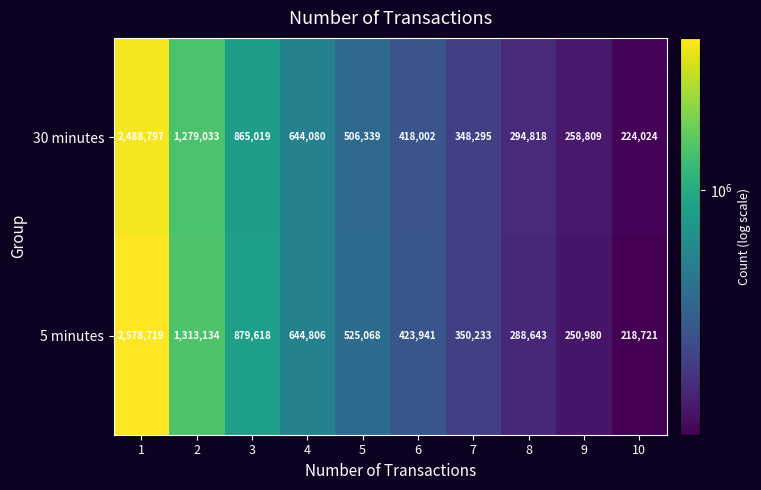

What is the minimum value shown in the chart?

218721